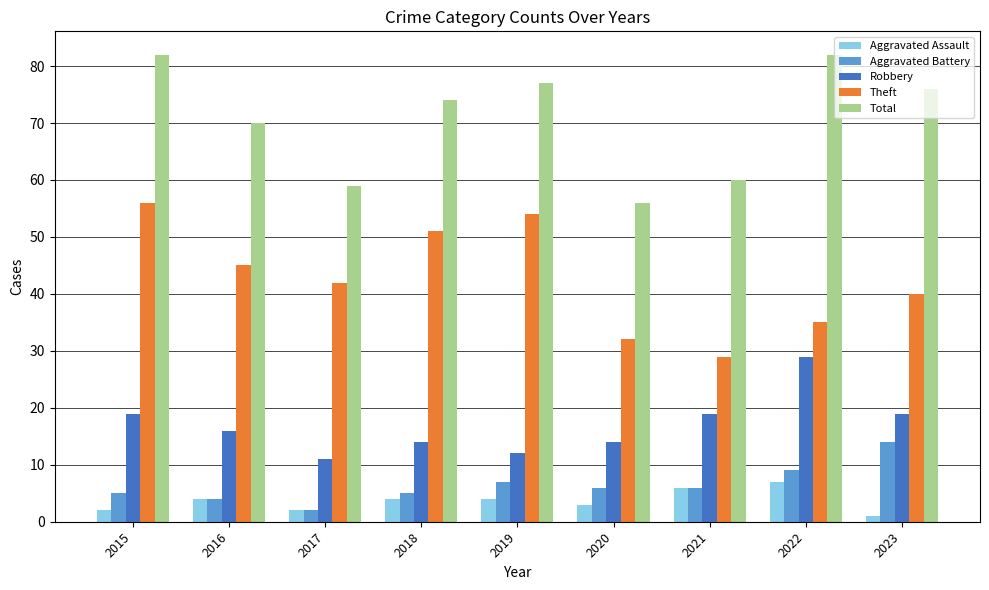

Read the Total value at 2022, to the nearest 5.

80